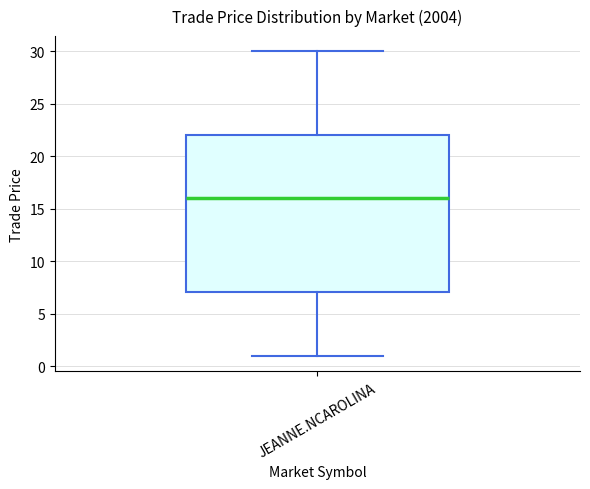

Read this box plot against the y-axis: the position of the median line, the range covered by the box, and the ends of both whiskers. The values are not printed on the chart, so give them approximately, as read against the axis.

median 16, box 7 to 22, whiskers 1 to 30